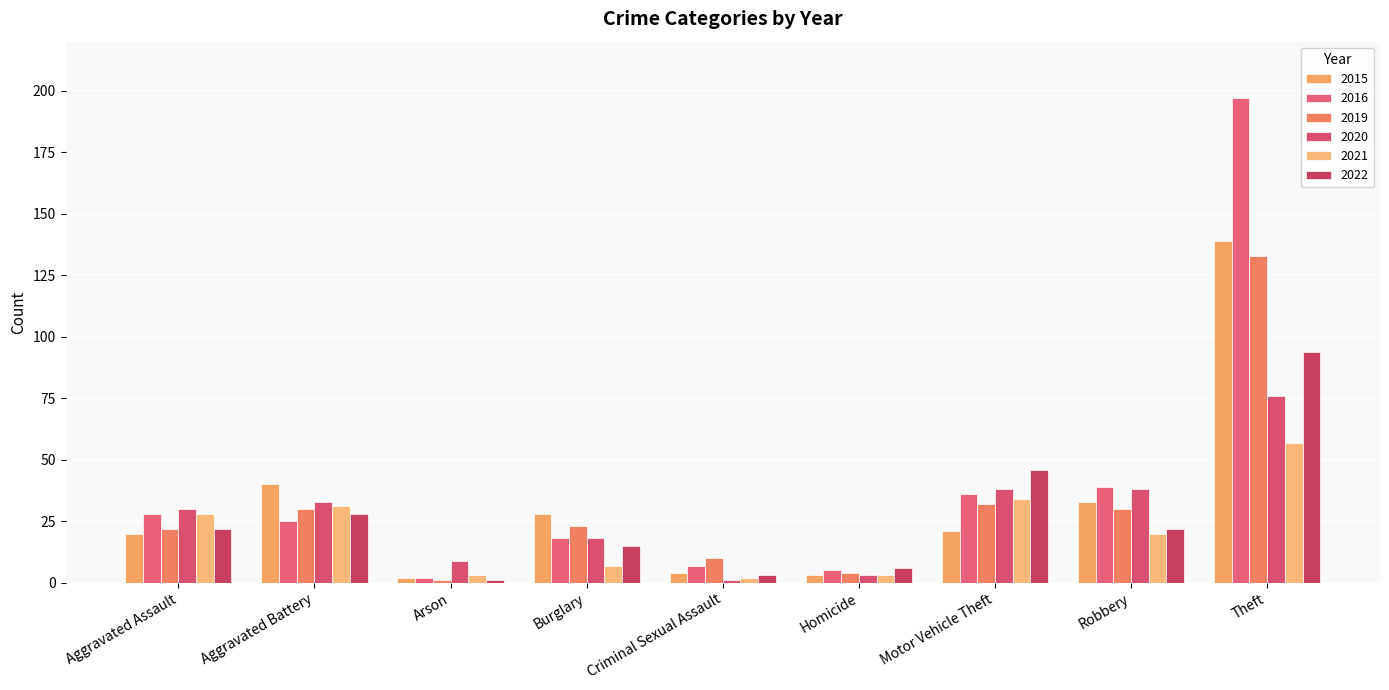

Reading left to right, extract all data points from this chart.

2015: 20	40	2	28	4	3	21	33	139
2016: 28	25	2	18	7	5	36	39	197
2019: 22	30	1	23	10	4	32	30	133
2020: 30	33	9	18	1	3	38	38	76
2021: 28	31	3	7	2	3	34	20	57
2022: 22	28	1	15	3	6	46	22	94